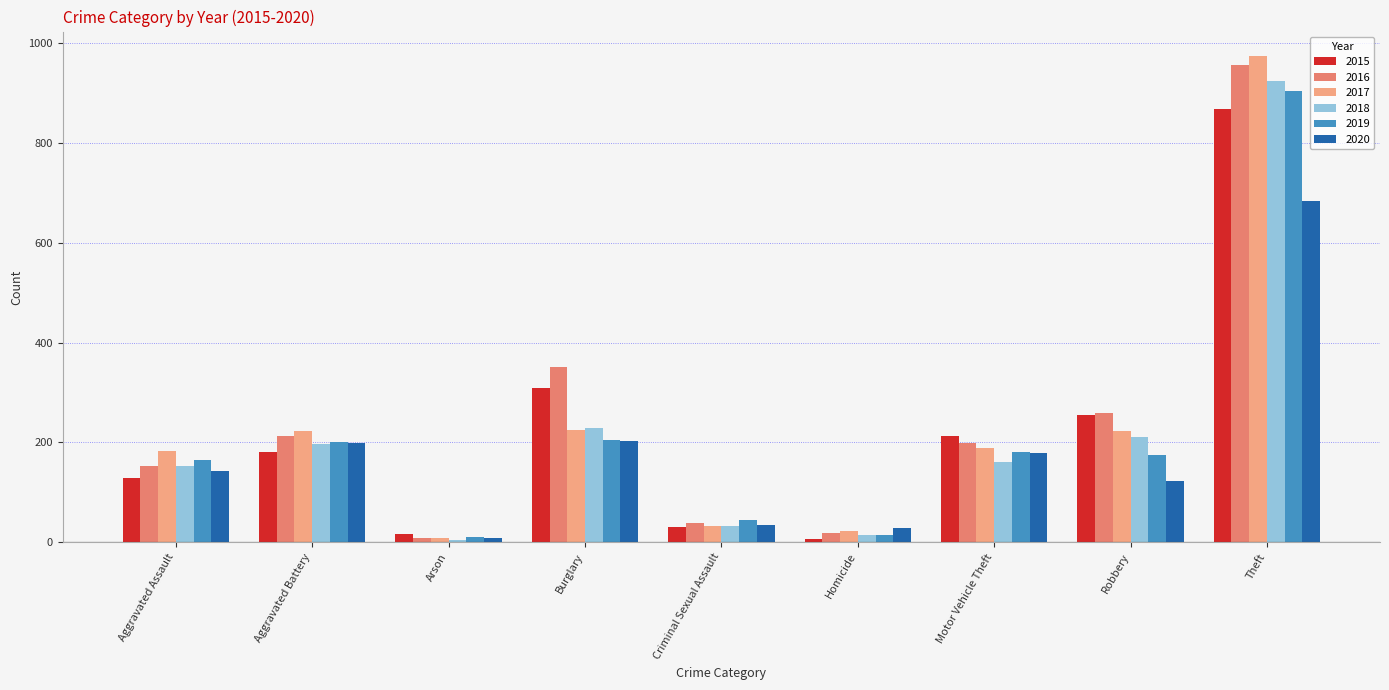

Is the value of 2016 at Theft greater than the value of 2015 at Aggravated Assault?

Yes